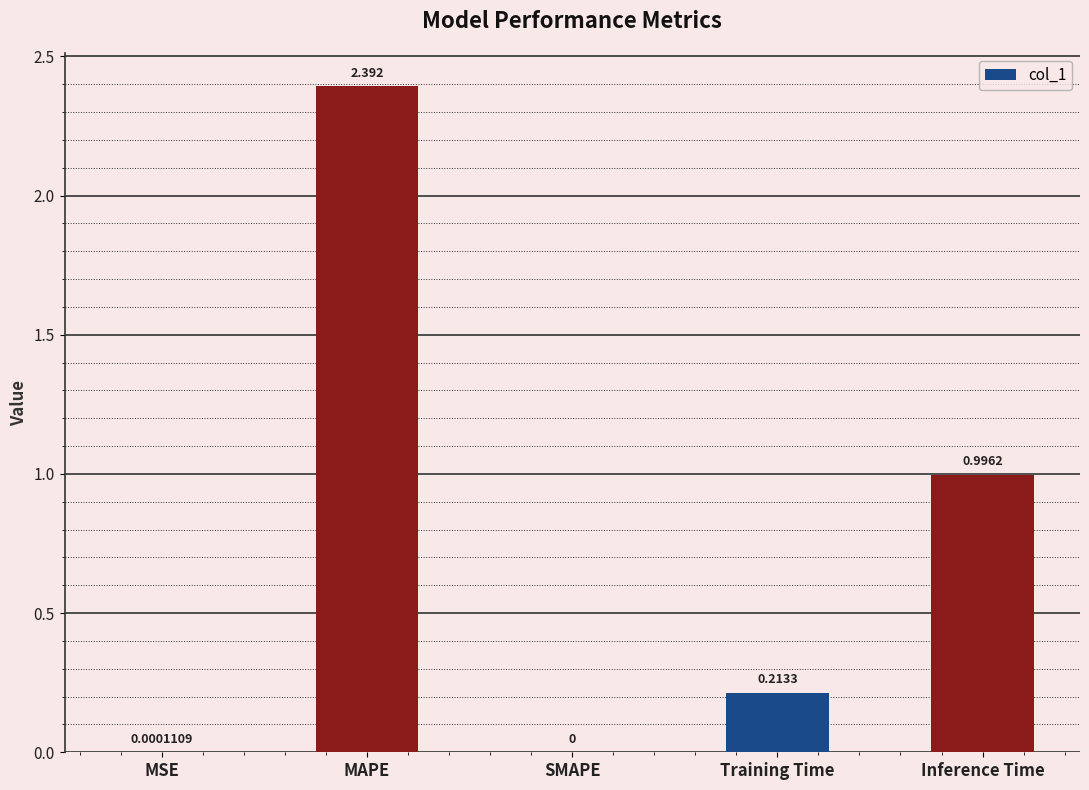

The chart shows a value of 0.0 at MSE. True or false?

True